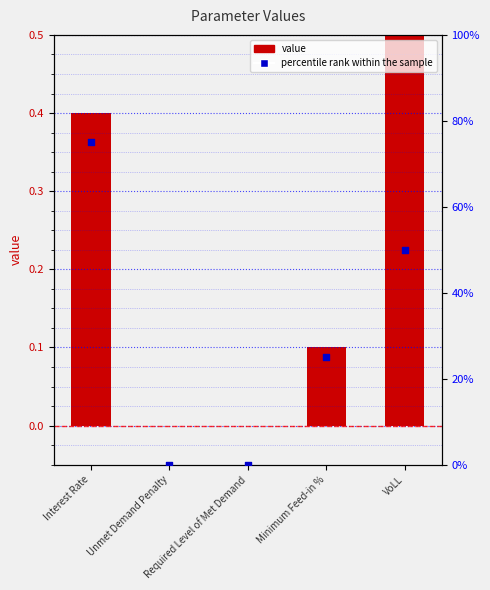

Which series reaches the minimum Y coordinate?

value